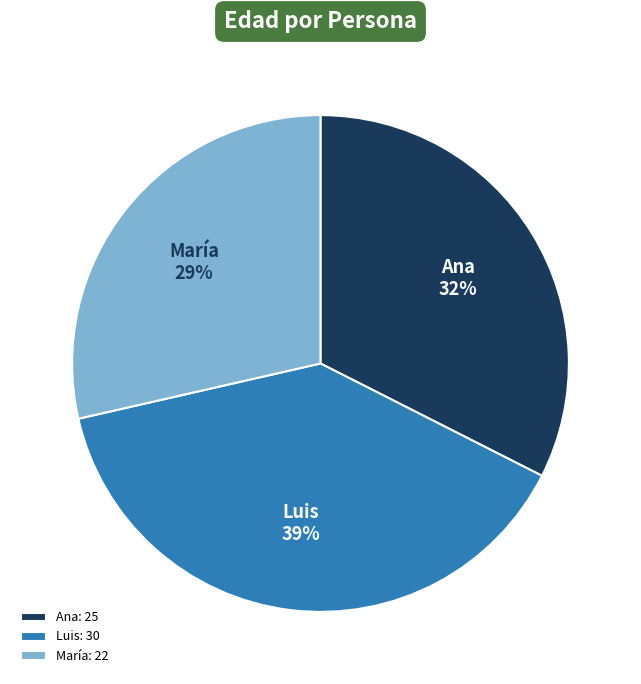

Is it true that Ana is 32% of the pie?

True